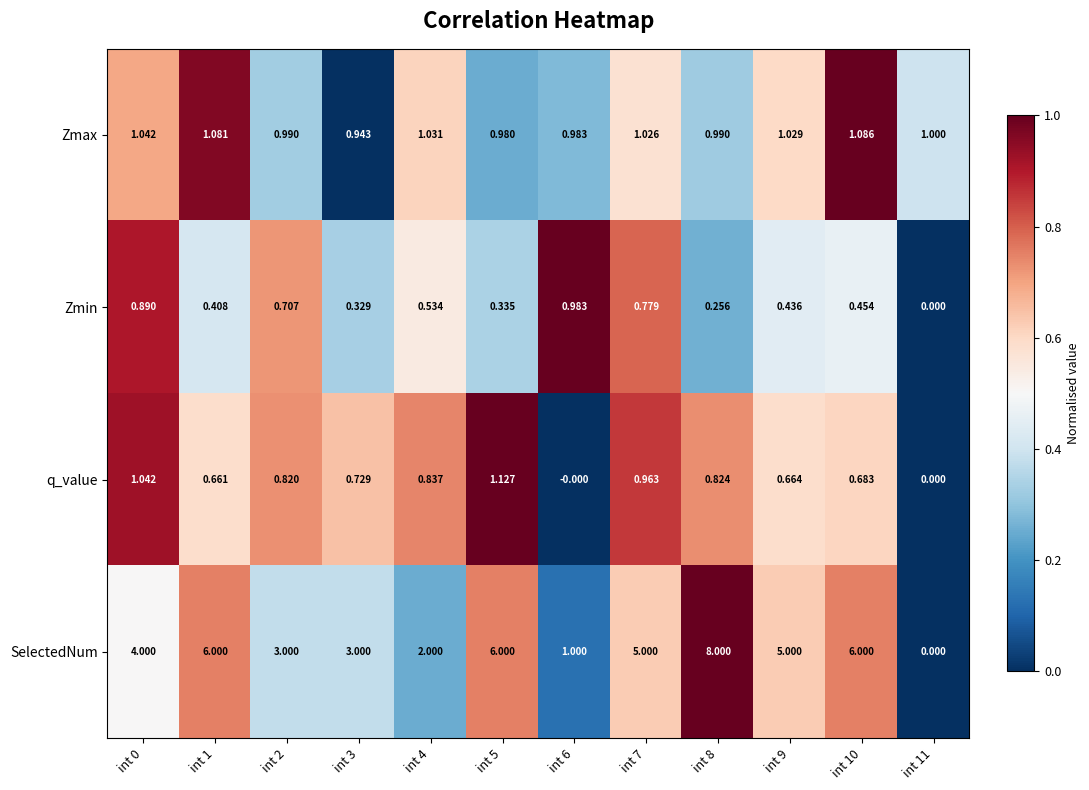

Rank the series at int 9 from lowest to highest value.

Zmin, q_value, Zmax, SelectedNum